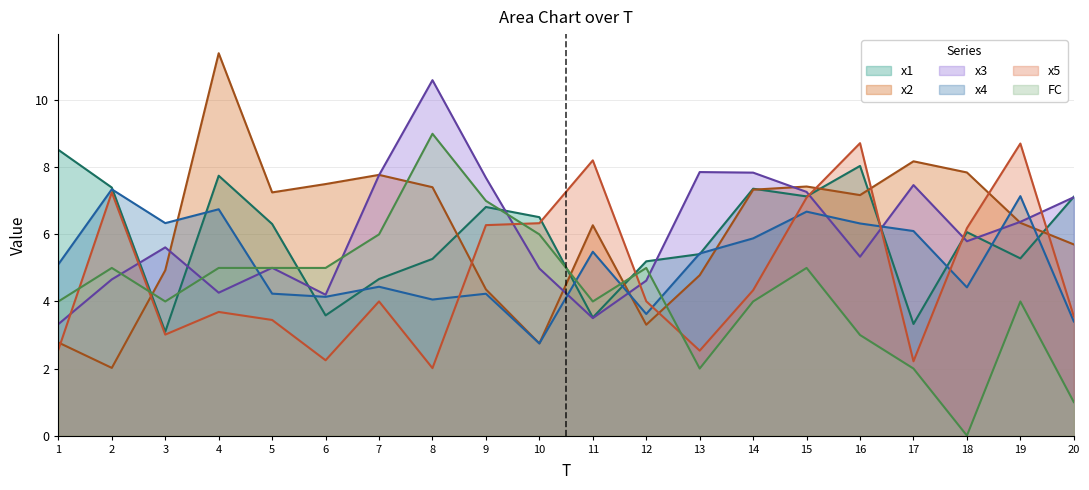

How many times do x2 and x3 cross each other?

6